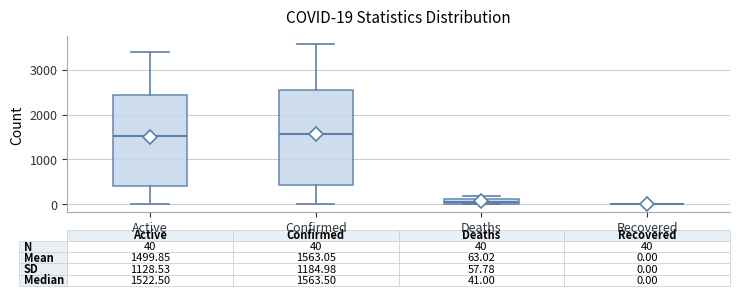

Which box is the tallest, from its lower edge to its upper edge?

Confirmed